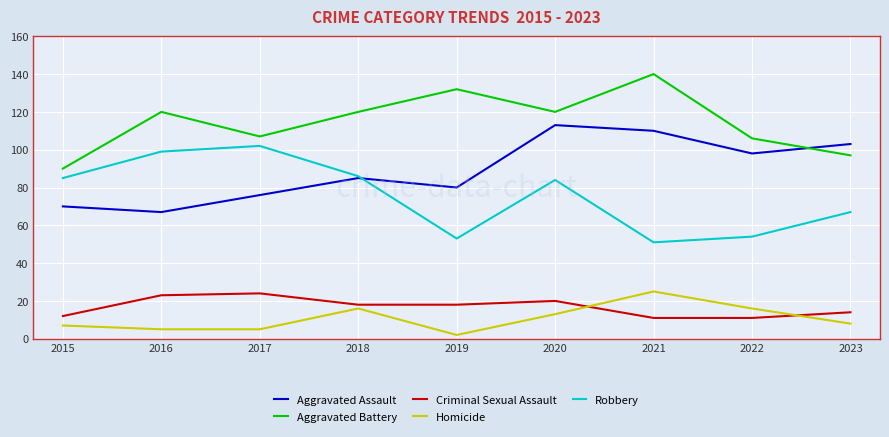

Rank the series at 2022 from highest to lowest value.

Aggravated Battery, Aggravated Assault, Robbery, Homicide, Criminal Sexual Assault